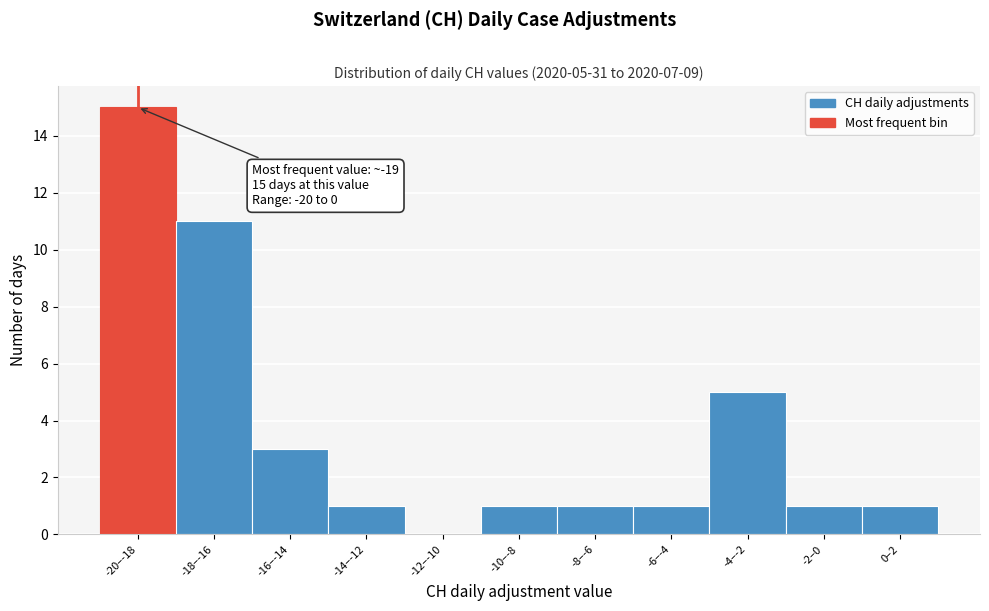

Reading left to right, what are all the values shown in this chart?

-20–-18=15	-18–-16=11	-16–-14=3	-14–-12=1	-12–-10=0	-10–-8=1	-8–-6=1	-6–-4=1	-4–-2=5	-2–0=1	0–2=1